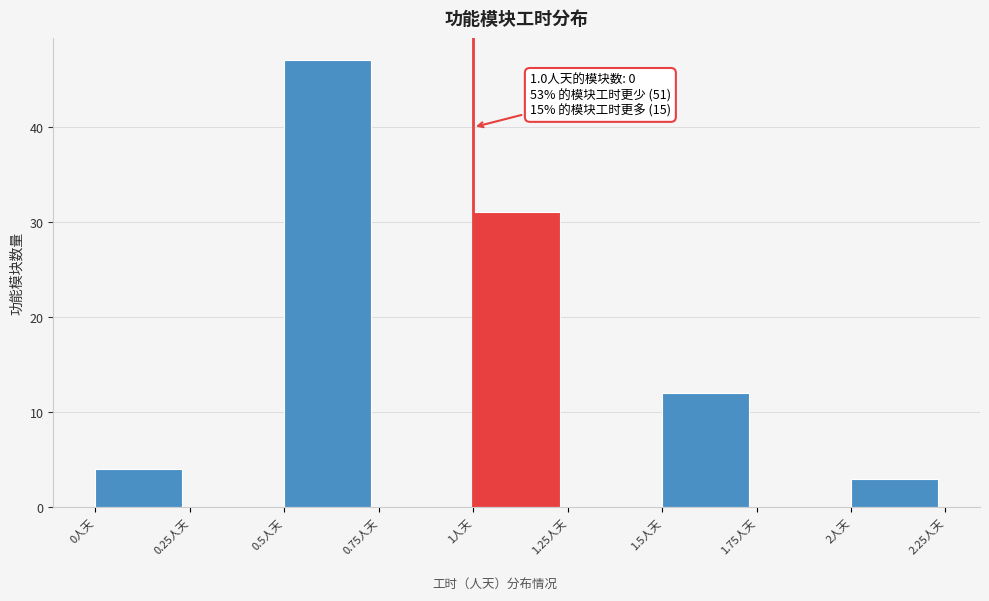

Over which range of the x-axis is the bar tallest?

0.50 to 0.75